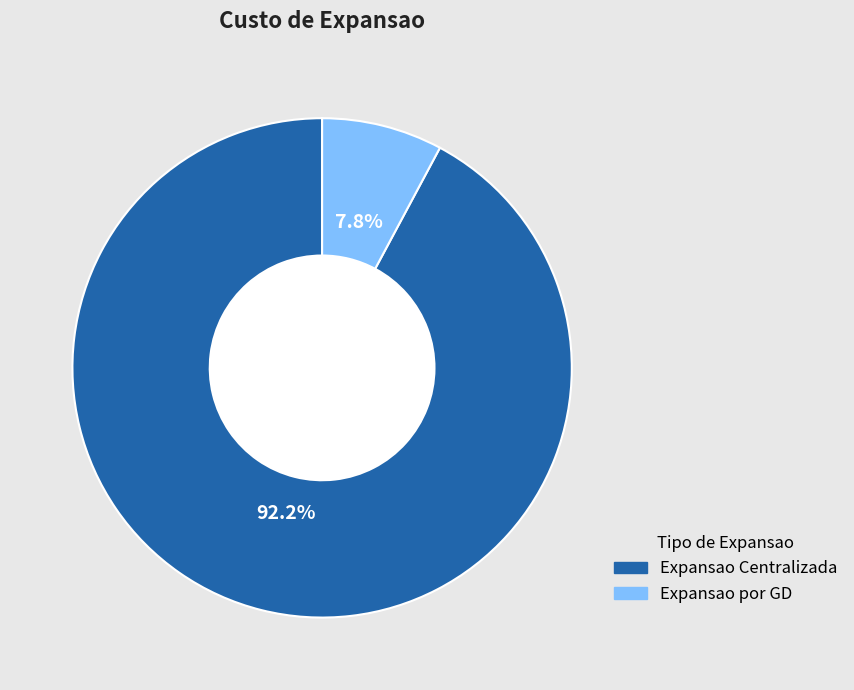

How many slices are in this pie chart?

2